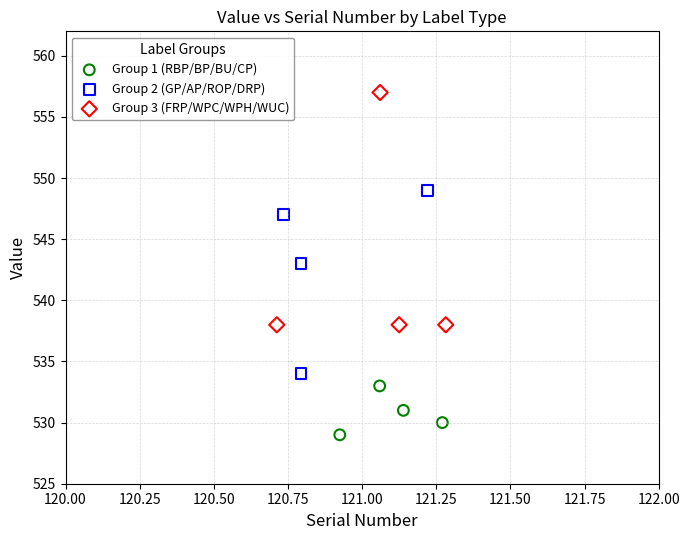

Which series reaches the maximum Y coordinate?

Group 3 (FRP/WPC/WPH/WUC)